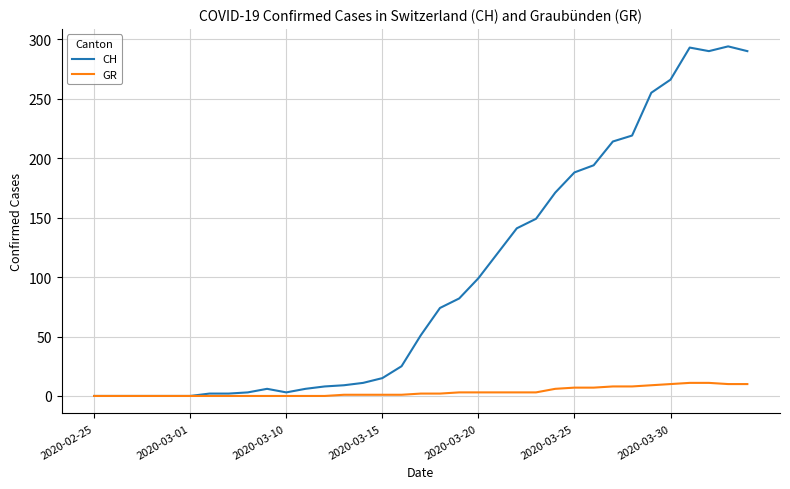

Which series has the largest range (max minus min)?

CH